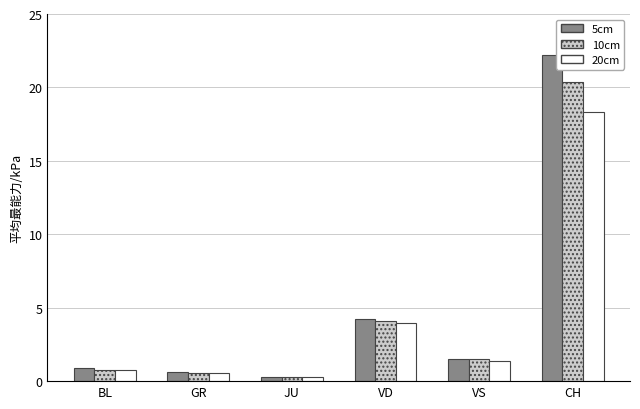

Which series has the largest total across all categories?

5cm